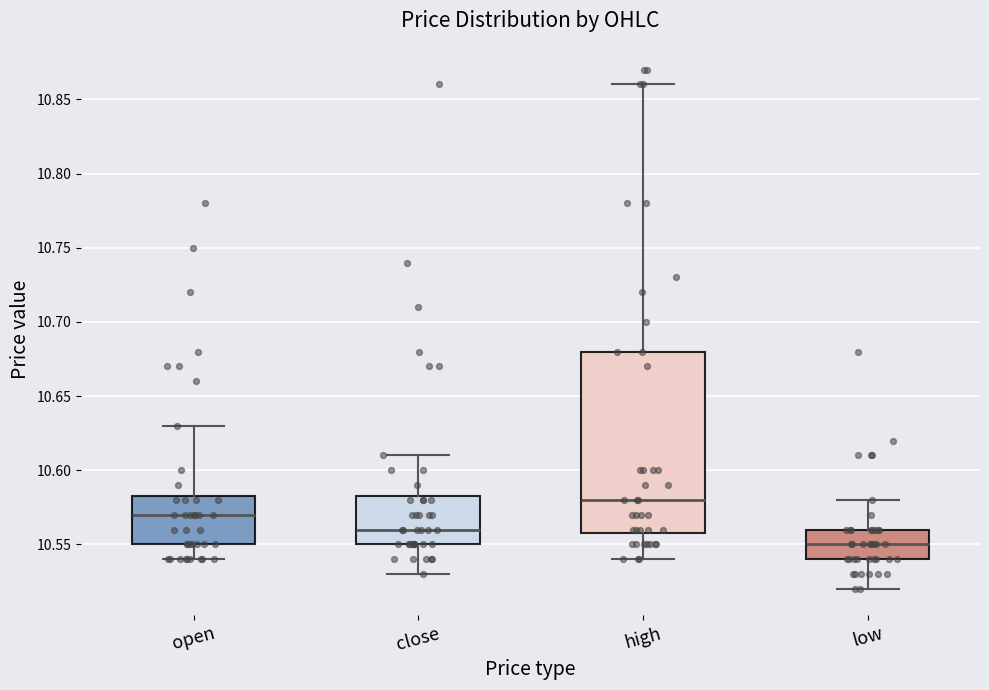

Which box is the tallest, from its lower edge to its upper edge?

high